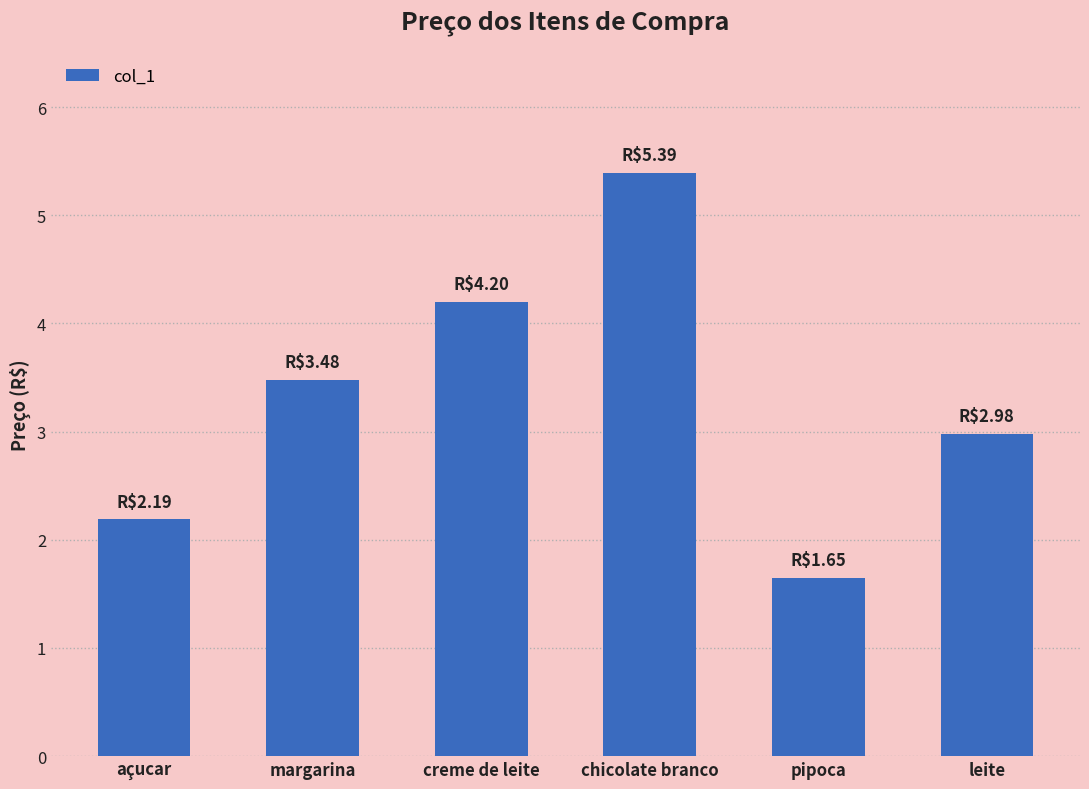

Read the value at chicolate branco.

5.4